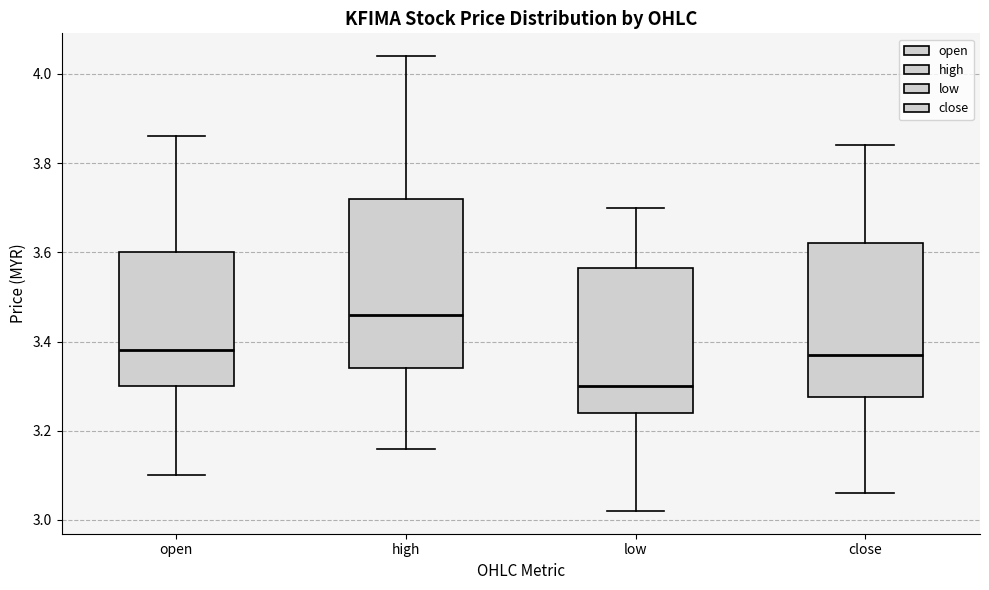

Reading left to right, read every box against the y-axis: the position of its median line, the range the box covers, and the ends of its whiskers. The values are not printed on the chart, so give them approximately, as read against the axis.

open: median 3.38, box 3.30 to 3.60, whiskers 3.10 to 3.86
high: median 3.46, box 3.34 to 3.72, whiskers 3.16 to 4.04
low: median 3.30, box 3.24 to 3.56, whiskers 3.02 to 3.70
close: median 3.38, box 3.28 to 3.62, whiskers 3.06 to 3.84